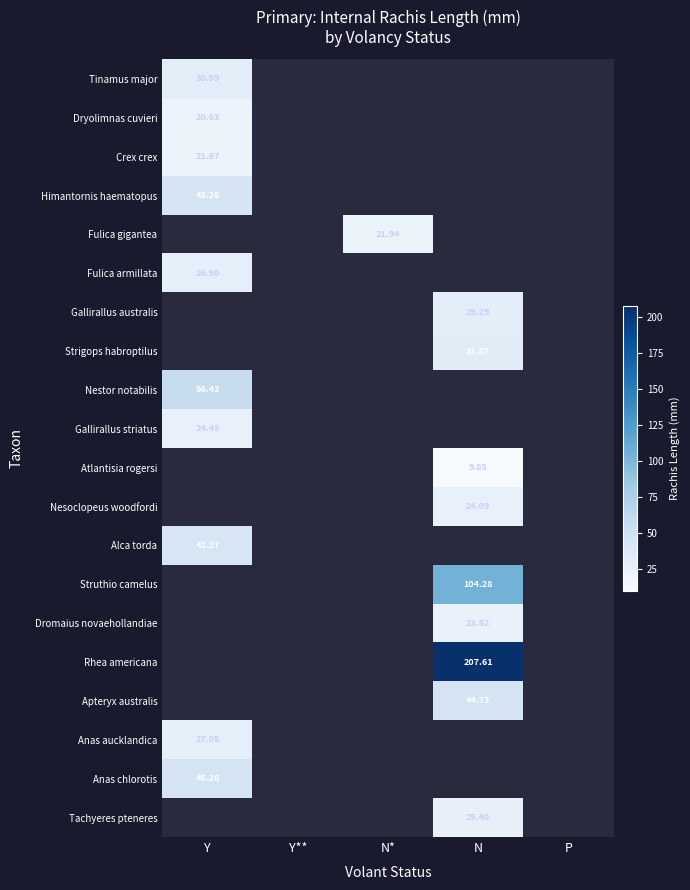

How many distinct data groups are displayed?

20